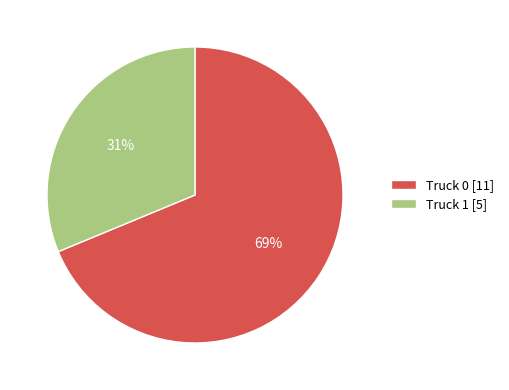

How many segments does this pie chart have?

2